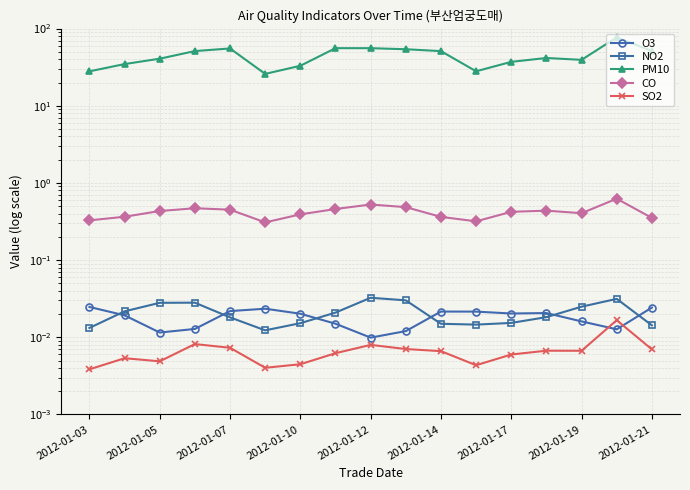

The value of SO2 at 2012-01-19 is 0.0. True or false?

True